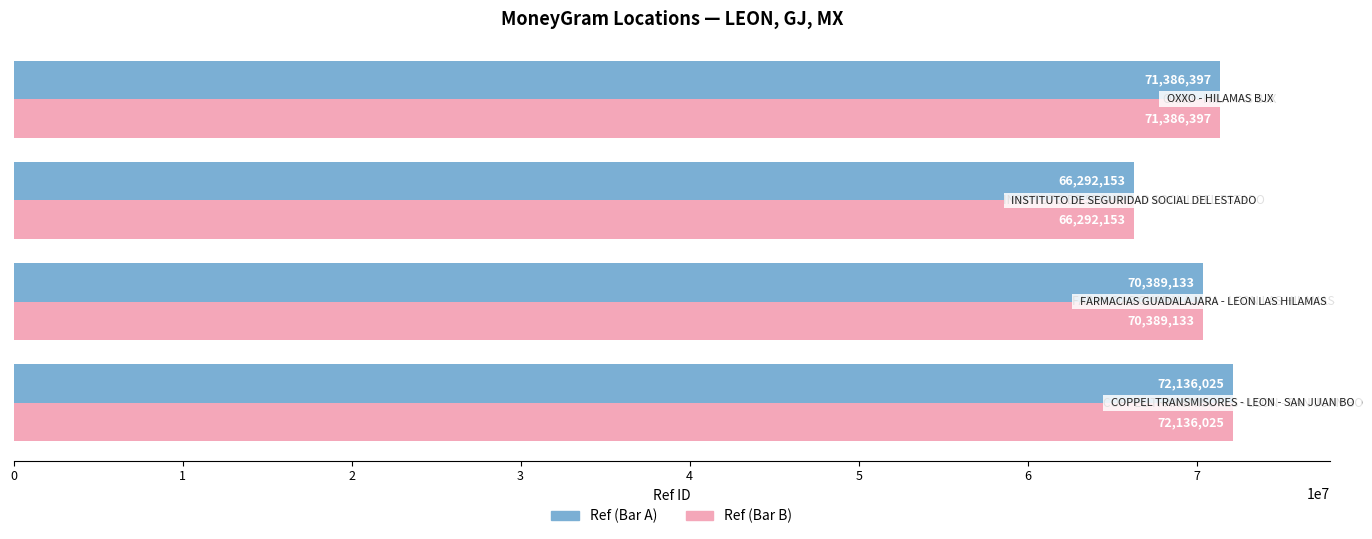

What is the smallest value displayed?

66292153